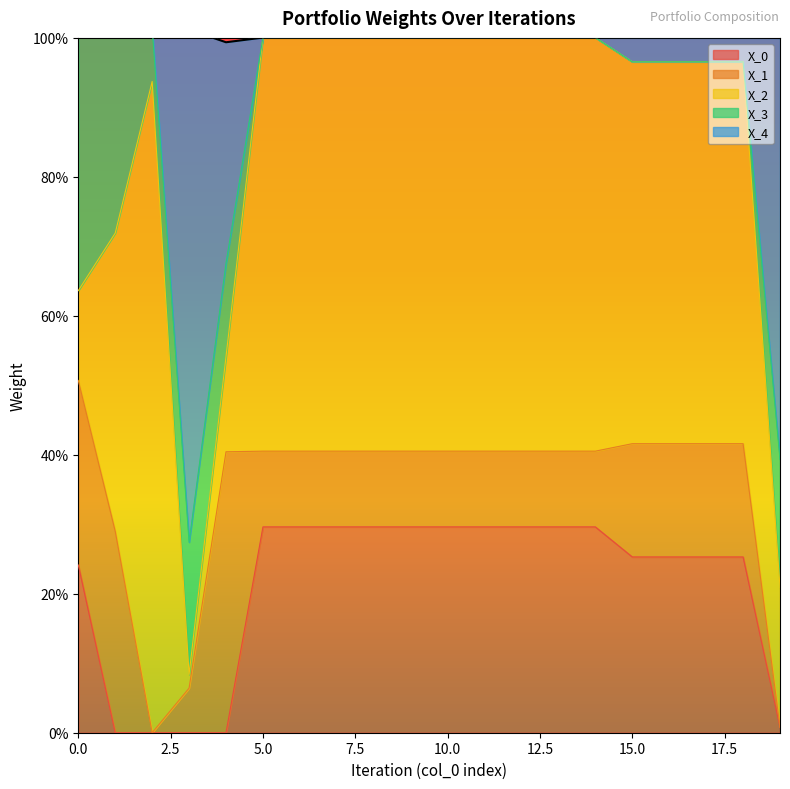

The value of X_4 at 10 is 0.0. True or false?

True